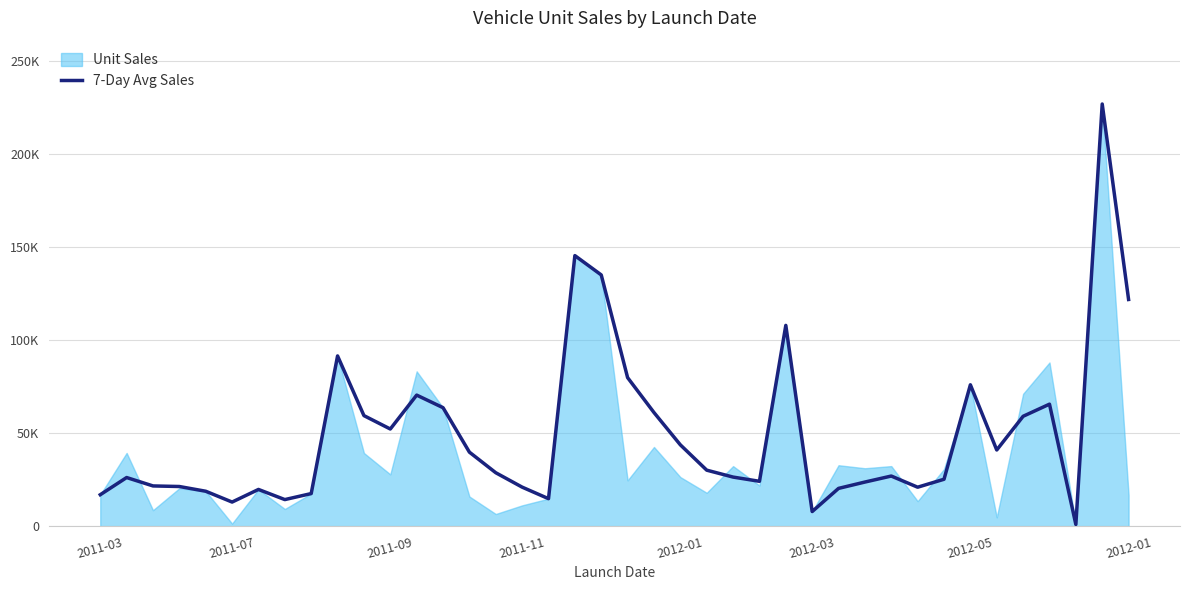

What is the change in value from 14 to 17?

-25021